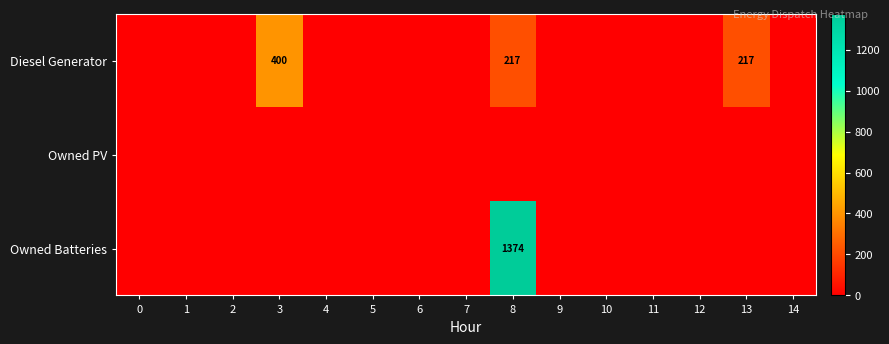

Which series has the largest total across all categories?

Owned Batteries